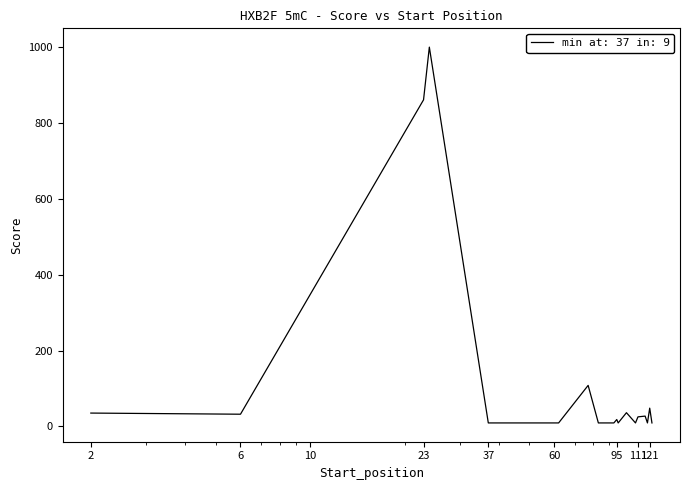

What is the difference between the maximum and minimum values?

991